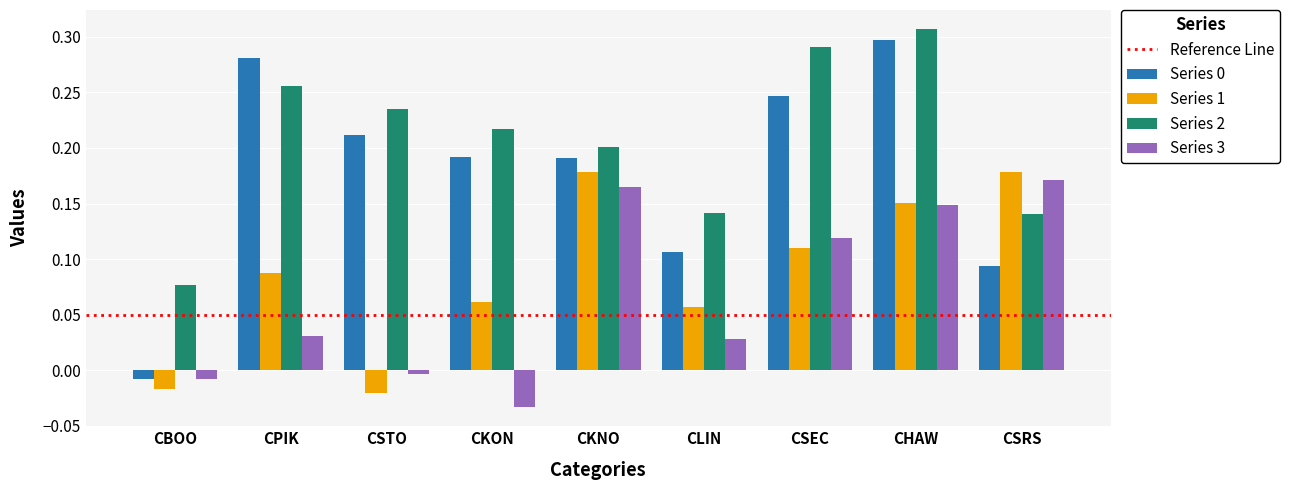

Is the value of Series 2 at CPIK greater than the value of Series 1 at CSRS?

Yes